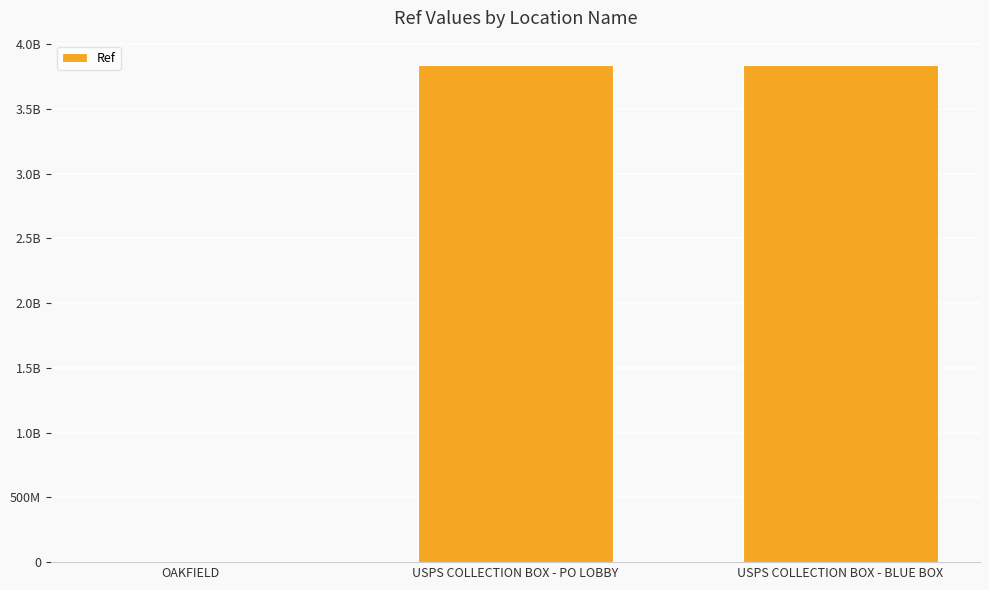

What position from the left is USPS COLLECTION BOX - PO LOBBY?

2